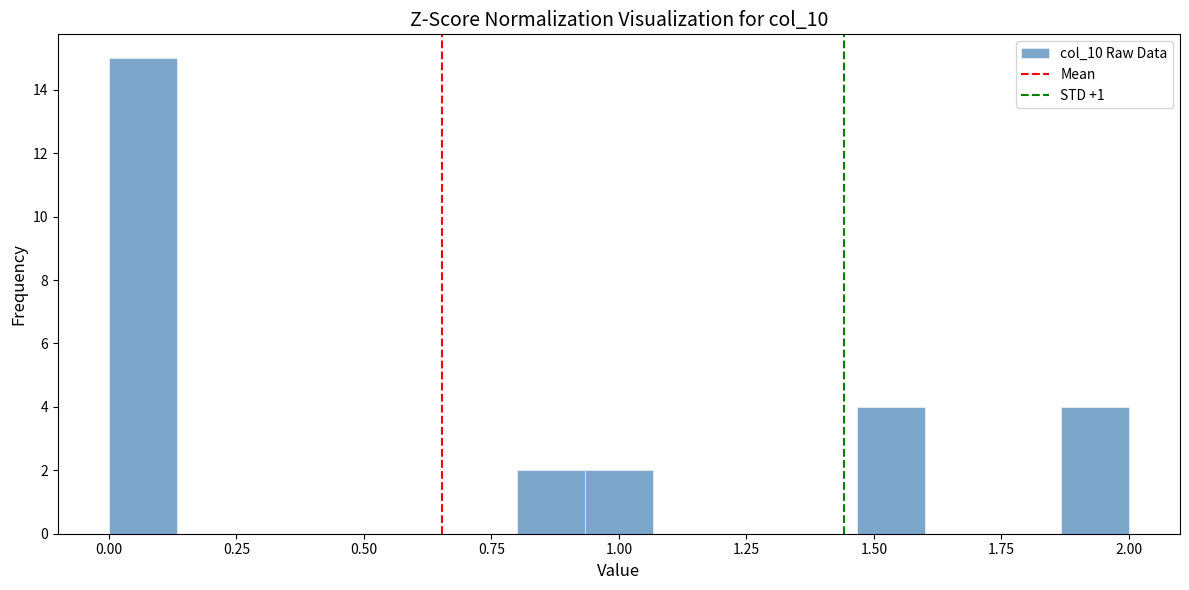

Around what value on the x-axis is the tallest bar? Give the approximate position of its centre, as read against the axis.

0.05